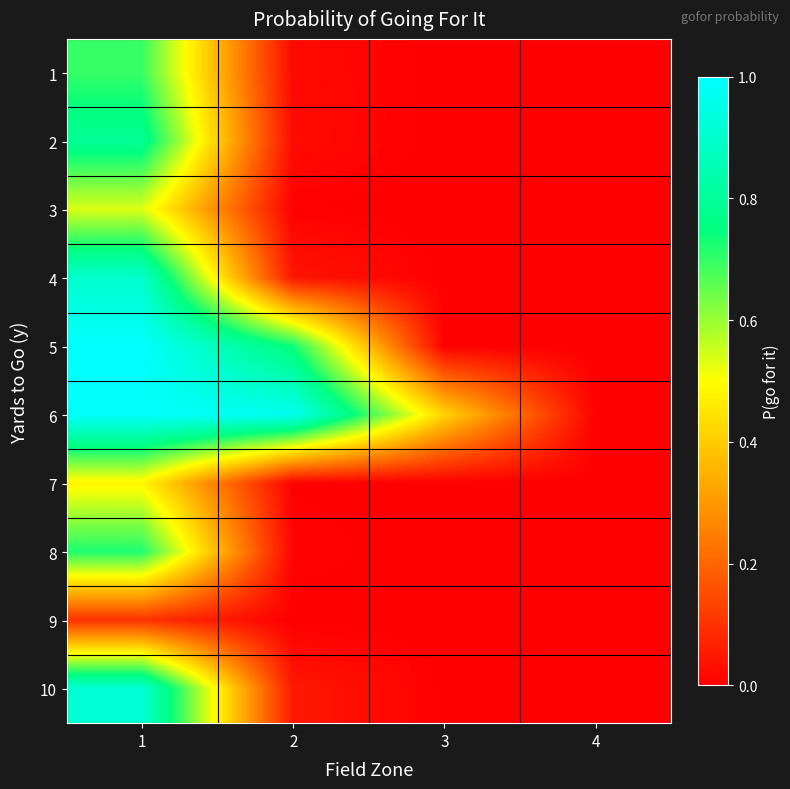

At how many categories does at least one series exceed 0?

4